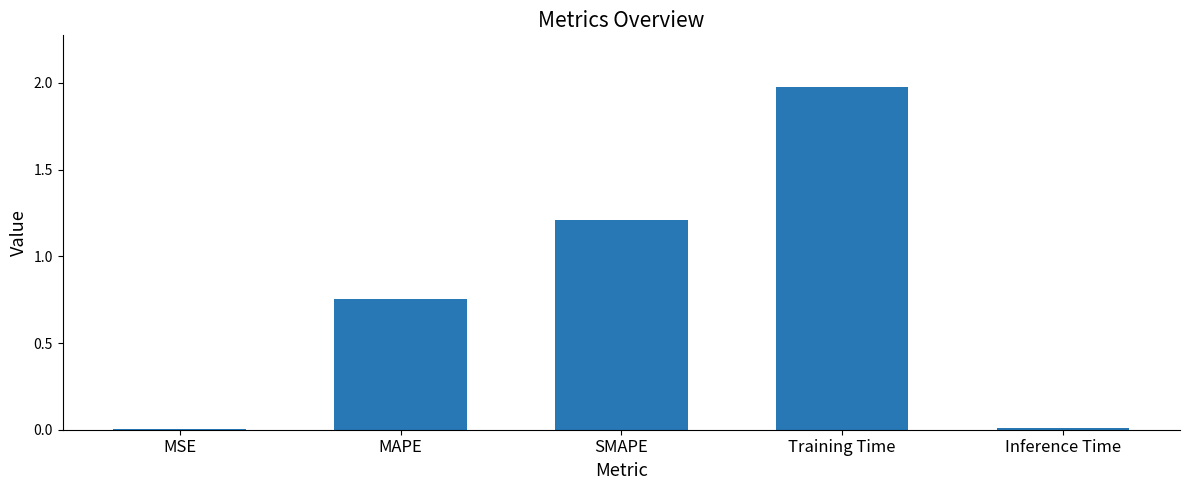

What is the maximum value shown in the chart?

2.0